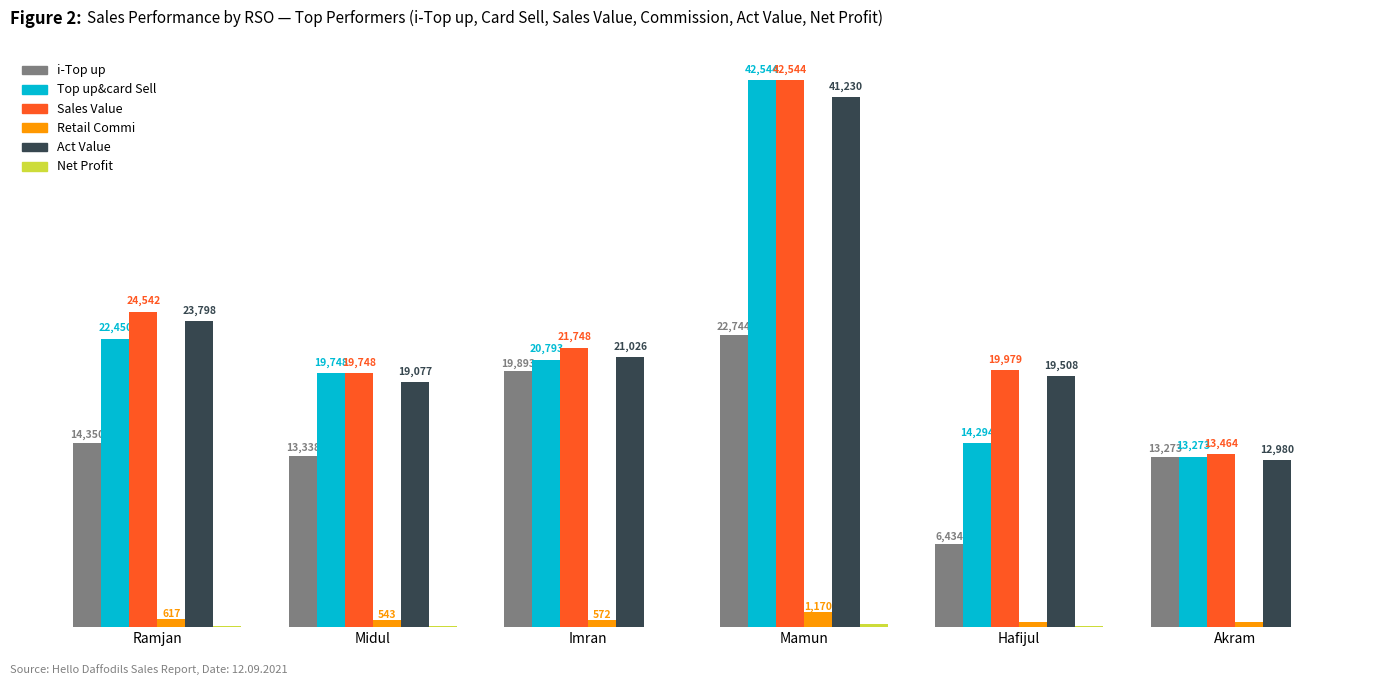

Which series has the largest total across all categories?

Sales Value